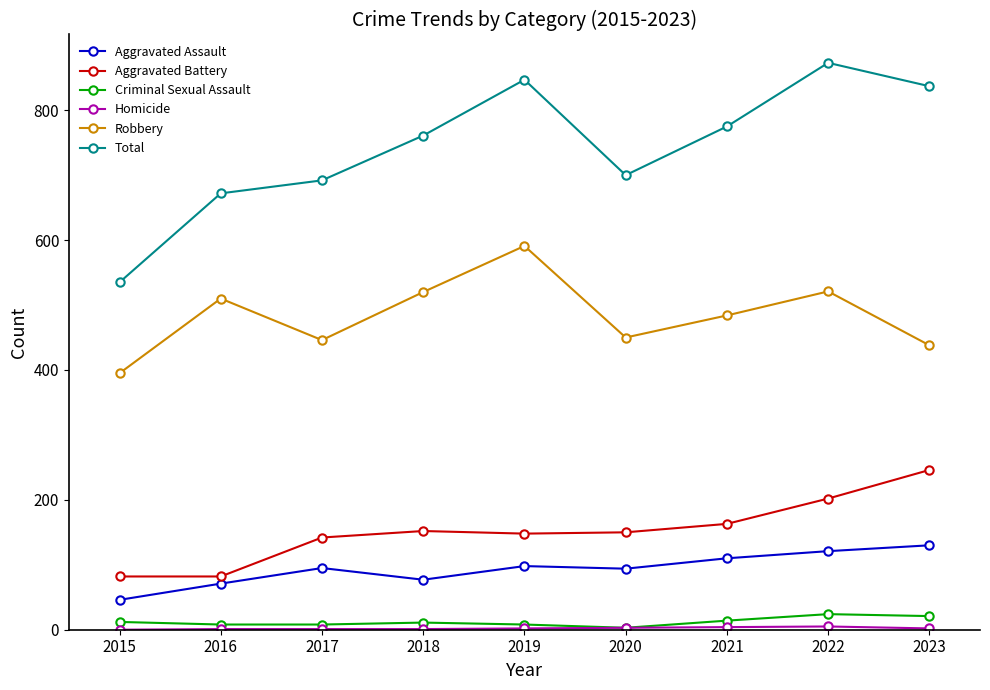

Read the Robbery value at 2016, to the nearest 10.

510